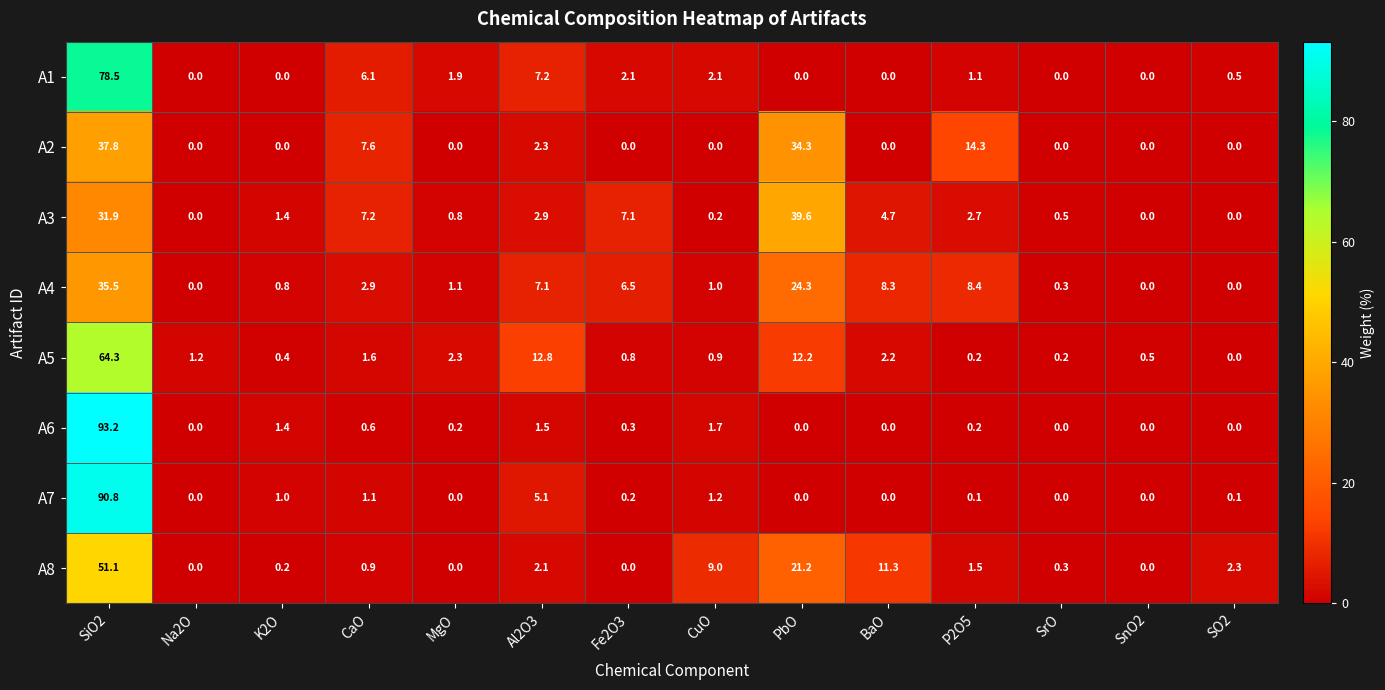

Which series has the widest spread of values?

A6